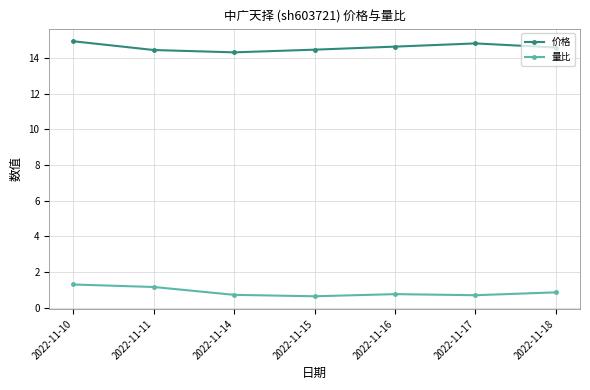

True or false: 价格 and 量比 cross at least once.

False